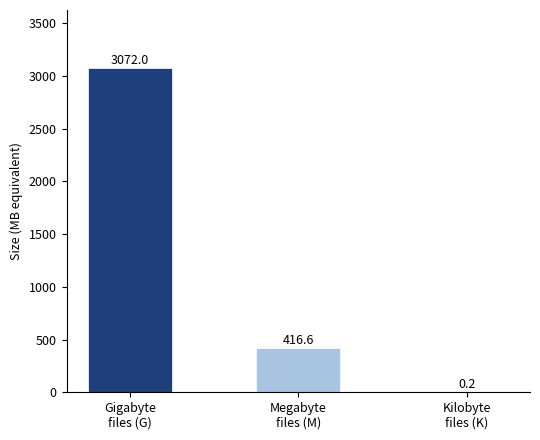

What is the maximum value shown in the chart?

3072.0